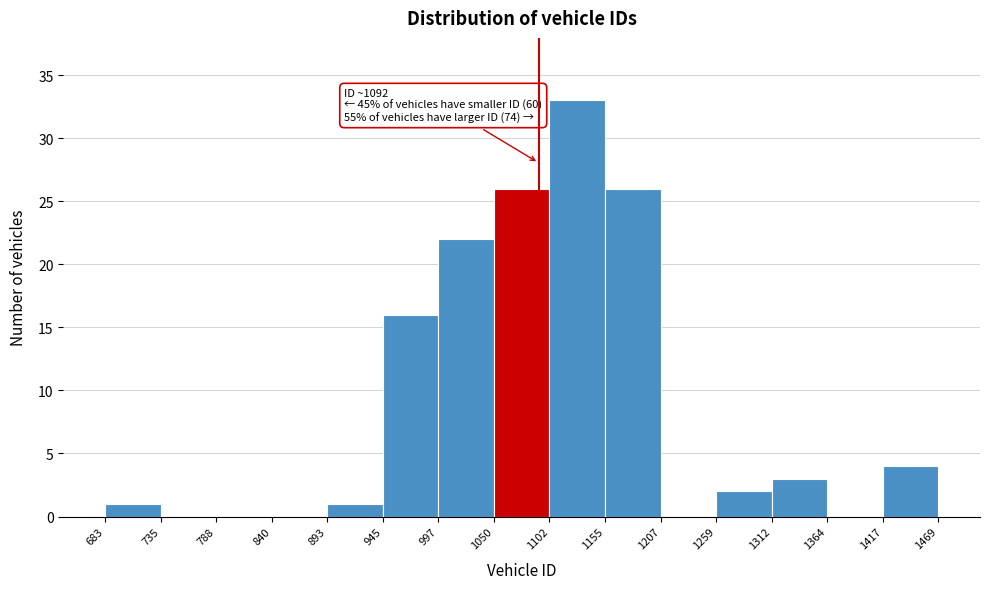

Over which range of the x-axis is the bar tallest?

1102 to 1155